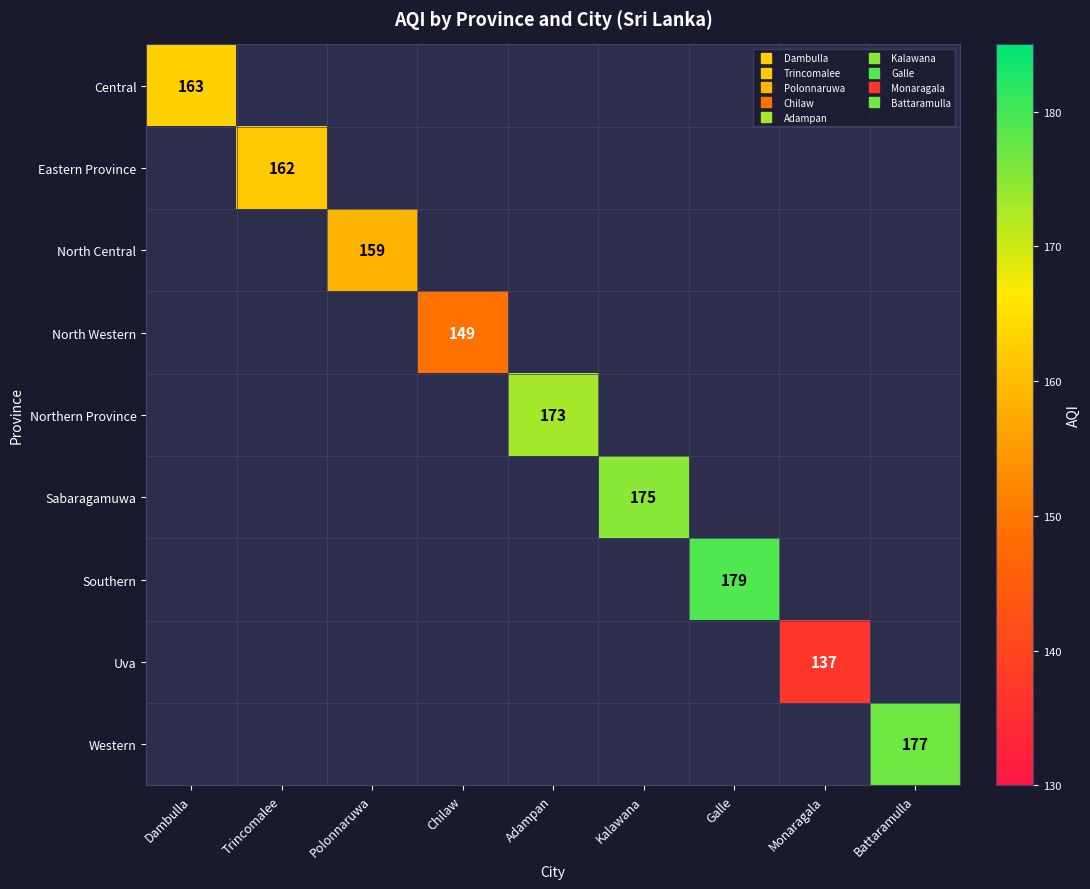

Is the value of Central at Trincomalee greater than the value of North Western at Chilaw?

No